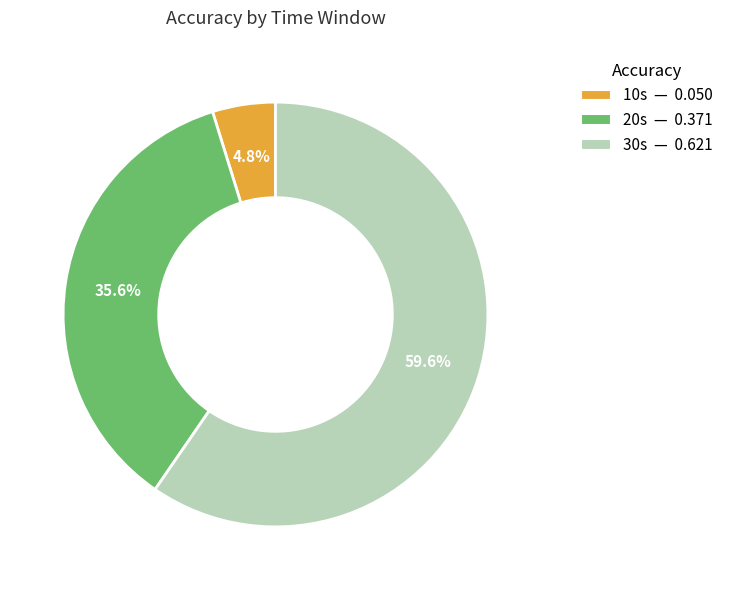

What percentage do 20s and 10s together represent?

40.4%